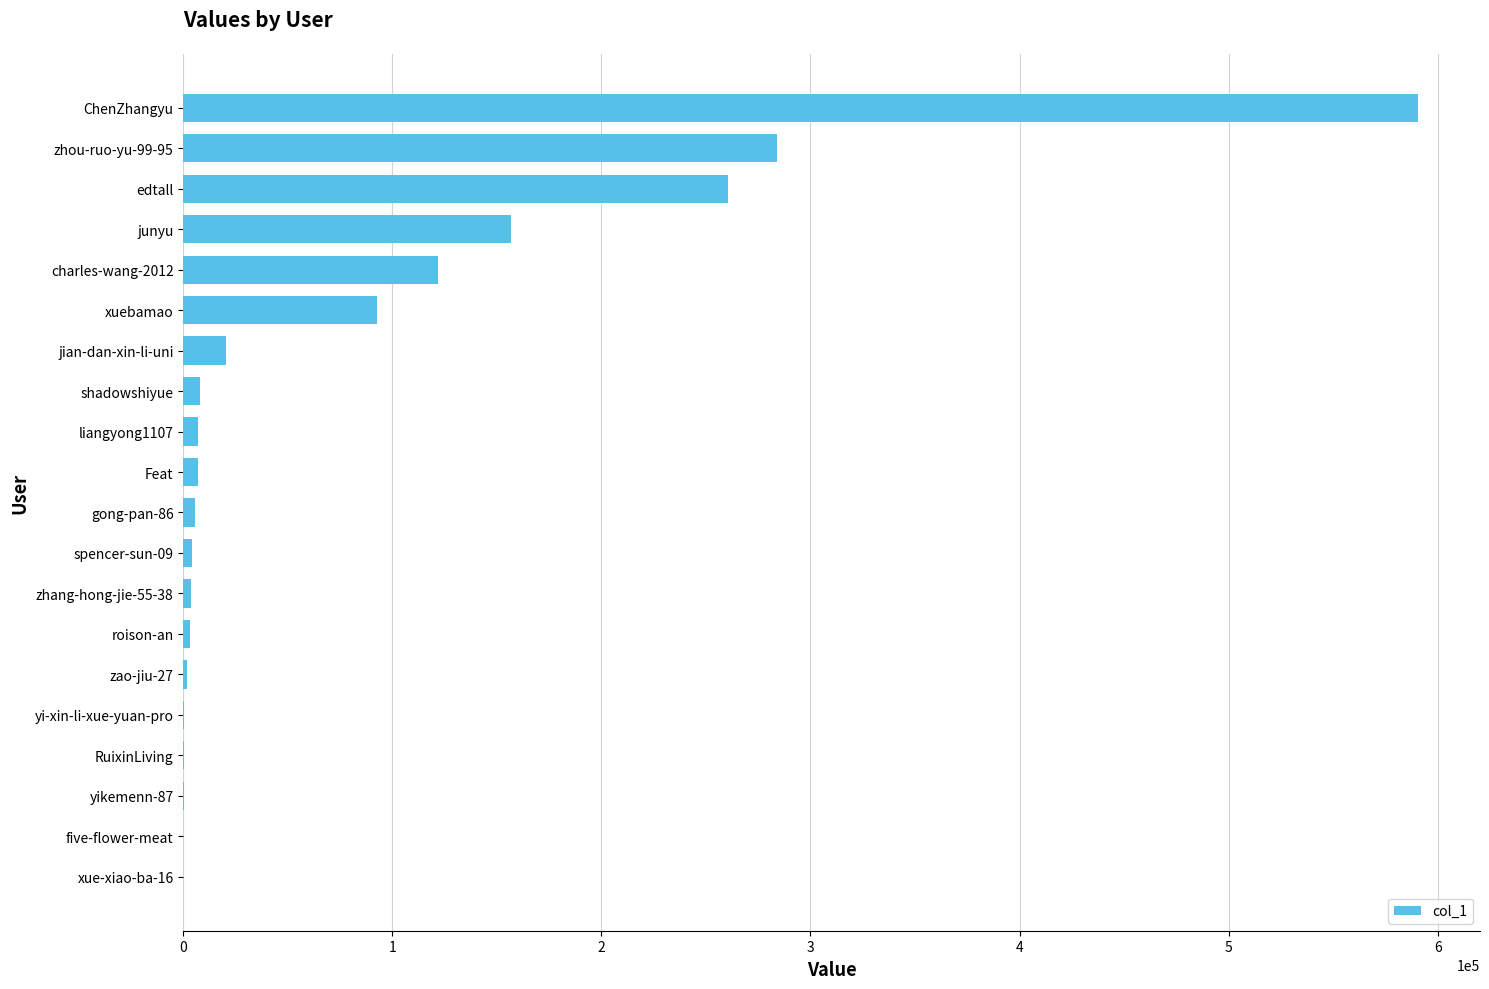

What is the change in value from junyu to ChenZhangyu?

+433770